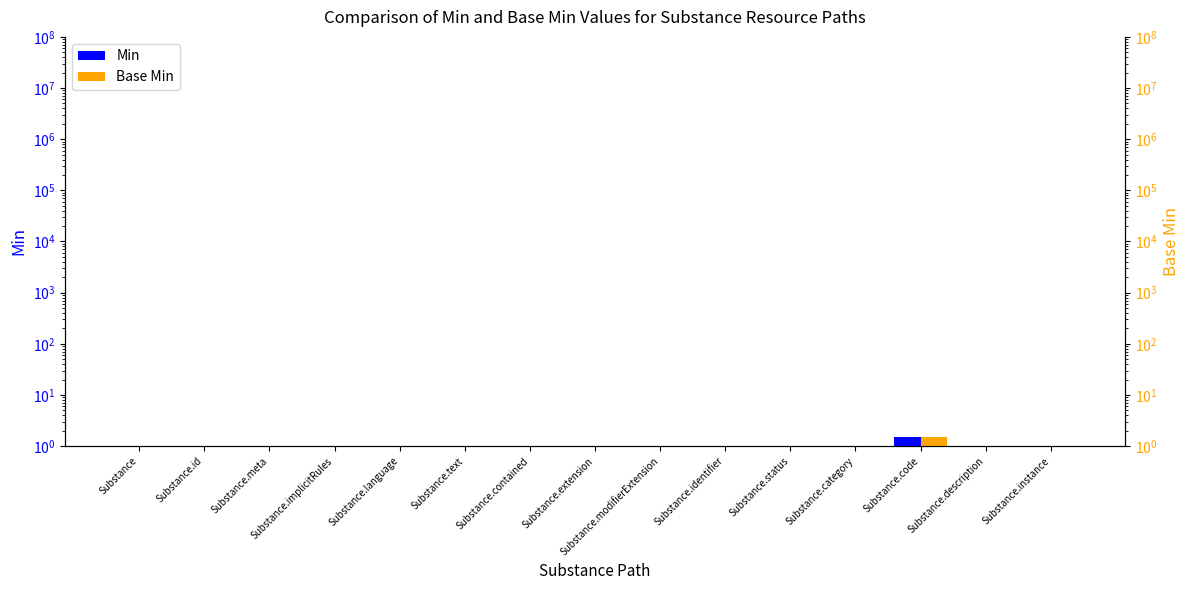

What is the lowest value of the Min series?

0.5